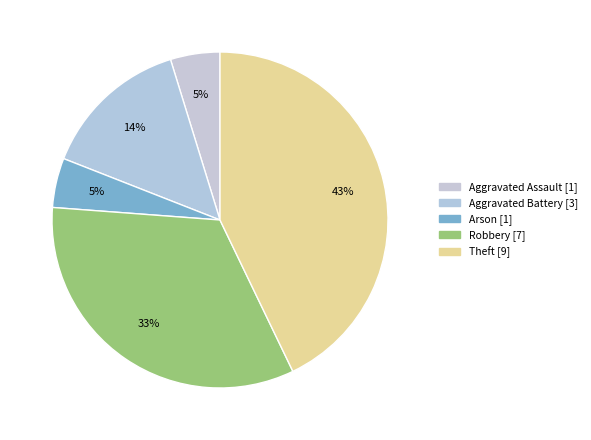

Count the number of slices in the pie.

5